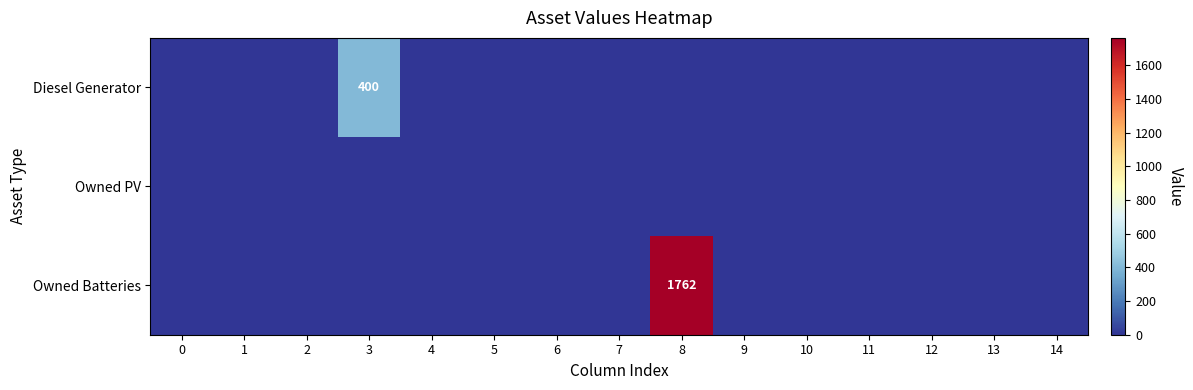

Is it true that Owned PV equals 0 at 10?

True